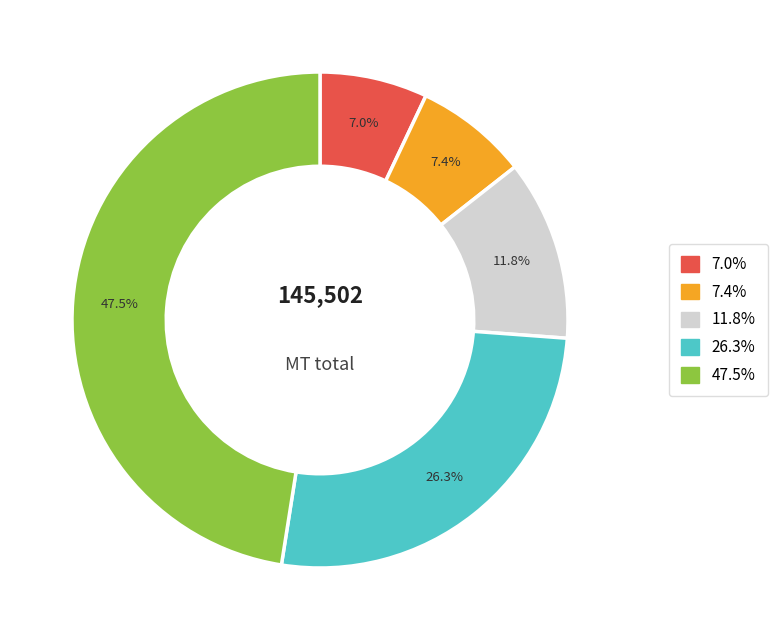

Is there any slice that represents more than half of the pie?

No